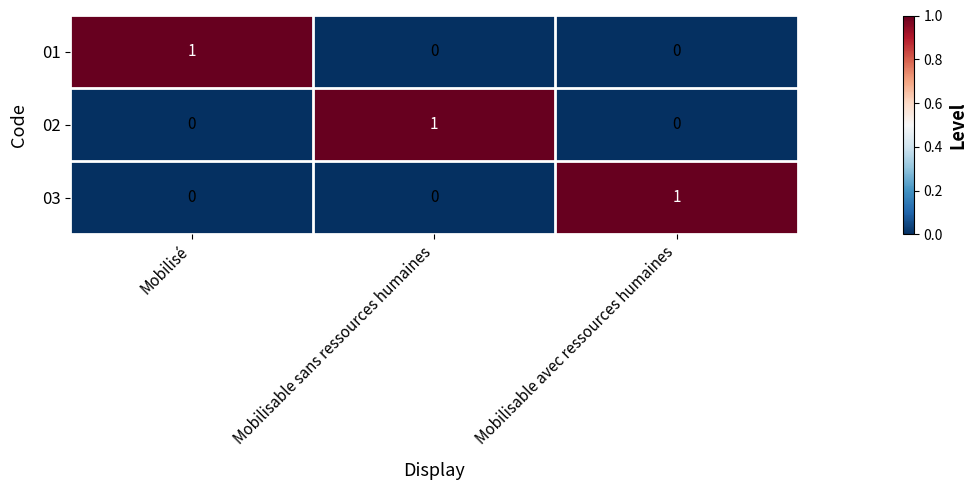

Which category has the highest value in the 03 series?

Mobilisable avec ressources humaines